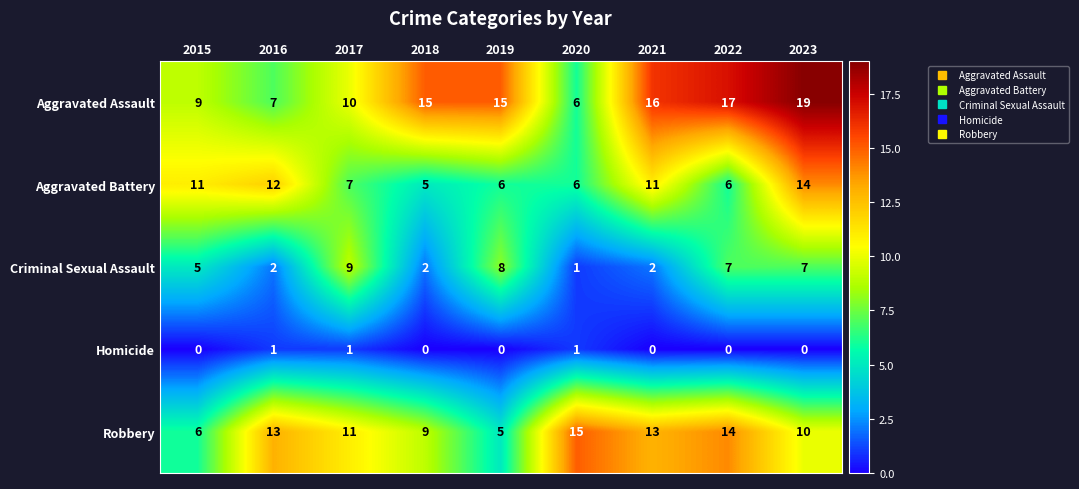

What is the total value across all series at 2023?

50